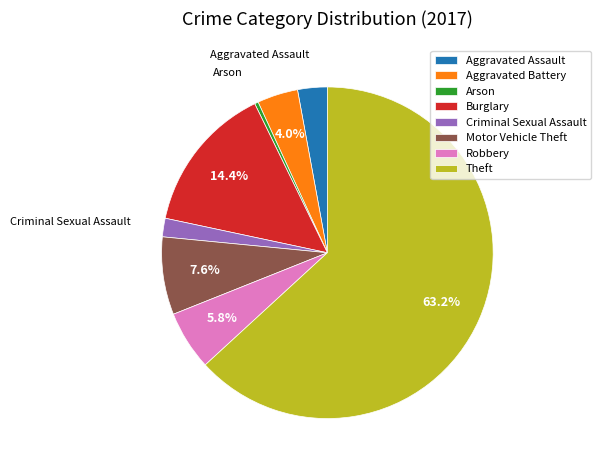

Which has a higher value, Motor Vehicle Theft or Burglary?

Burglary